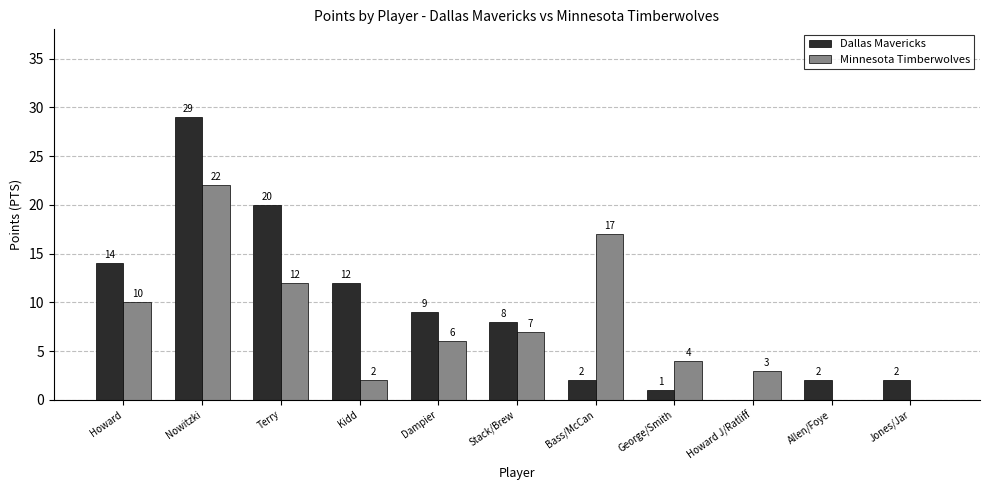

Which series changed the most between Terry and Howard J/Ratliff?

Dallas Mavericks